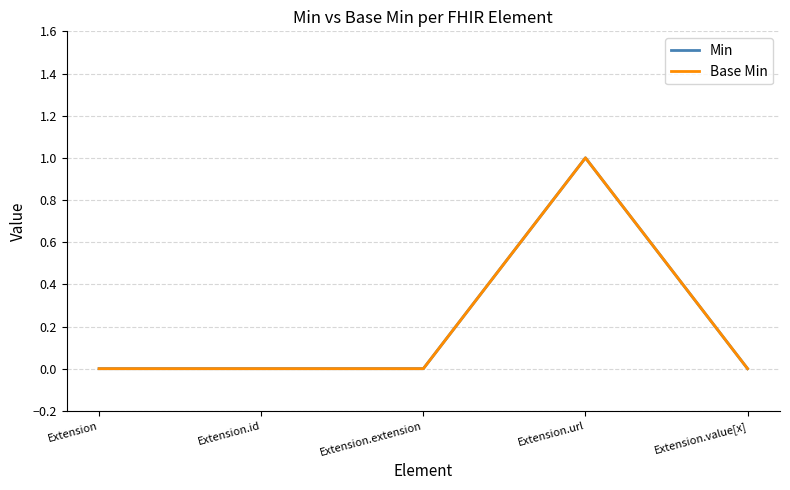

Is this an area chart (filled region under the line)?

No